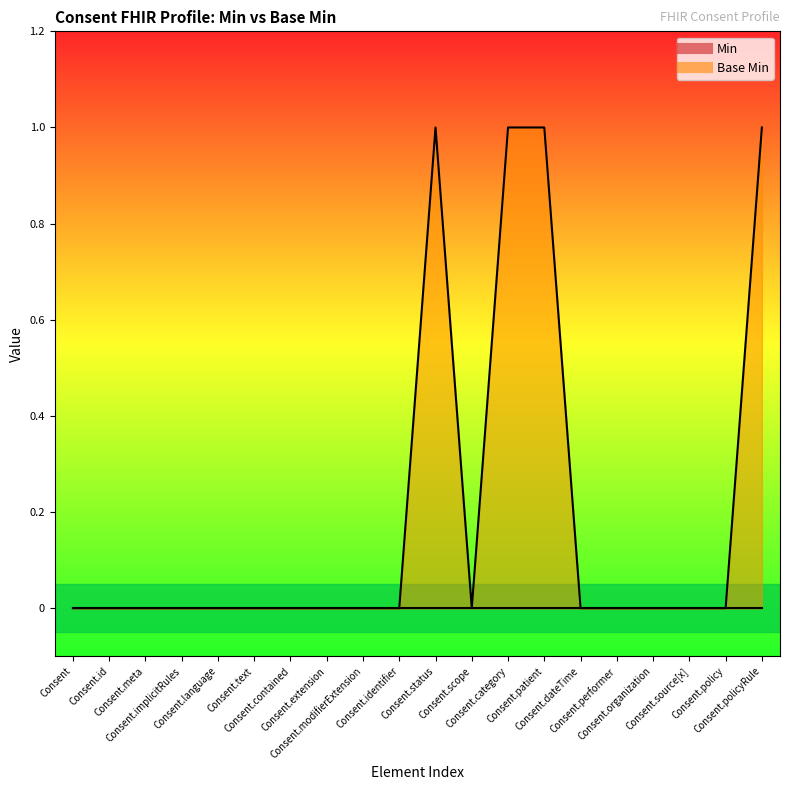

Count the values in the range 0 to 1.

20